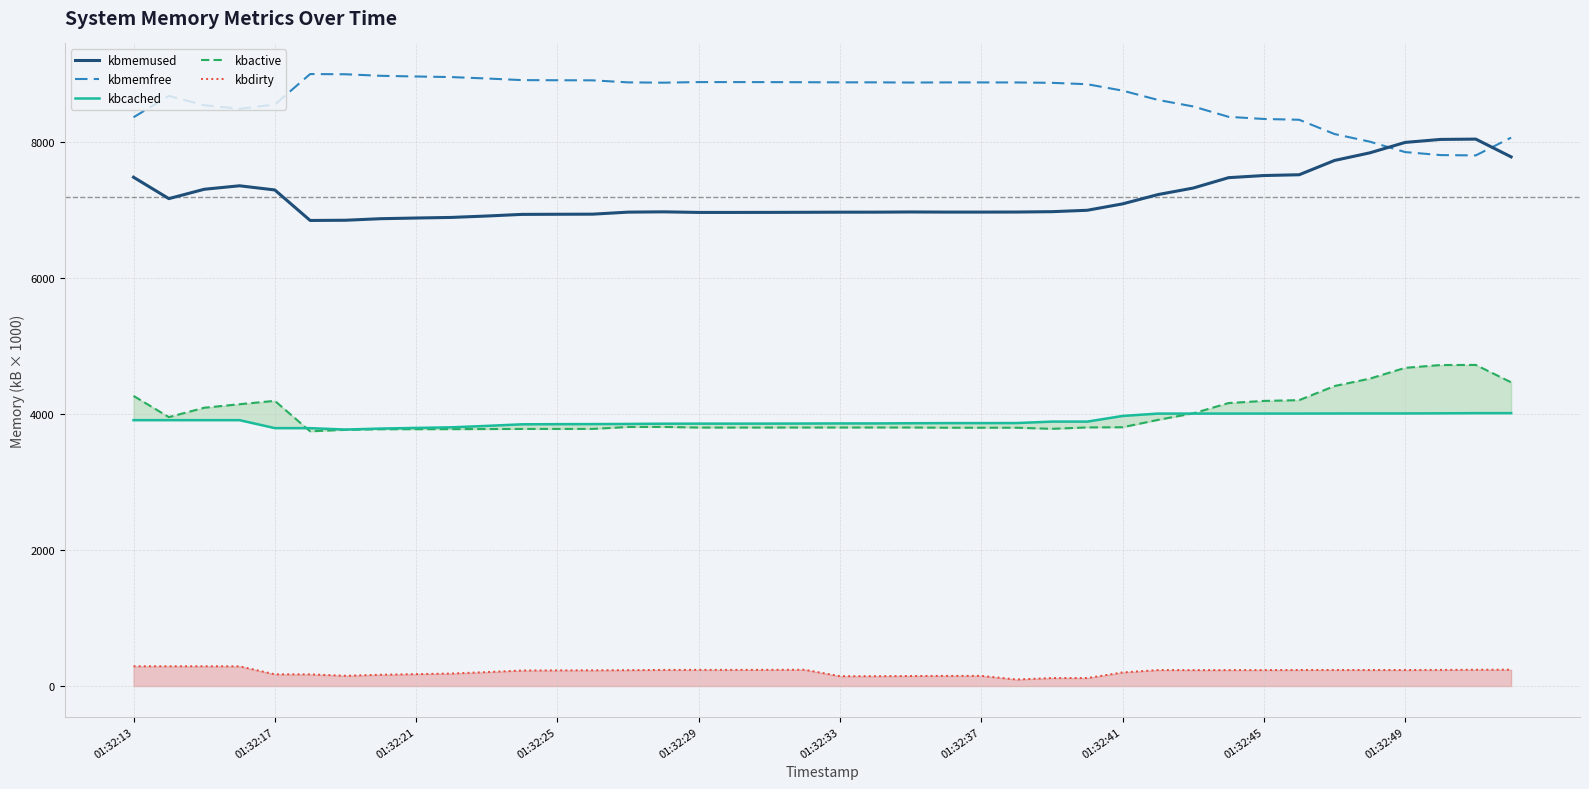

Which series ends up on top after the final intersection of kbmemused and kbmemfree?

kbmemfree